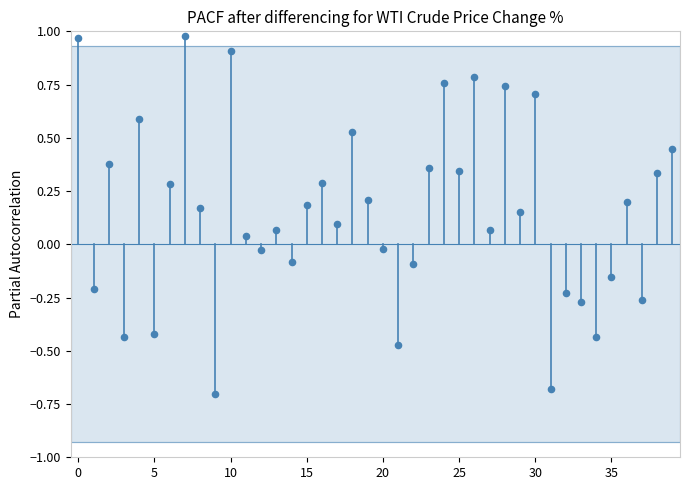

What is the range of Y values (max minus min)?

1.7